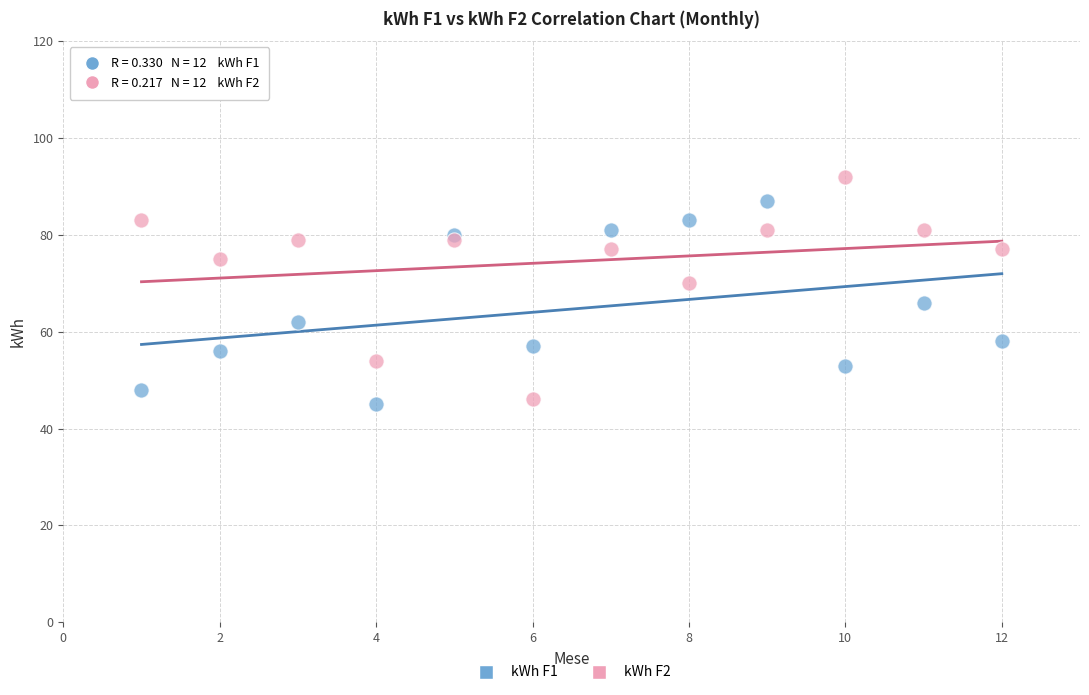

Which series has the largest Y range (max minus min)?

kWh F2